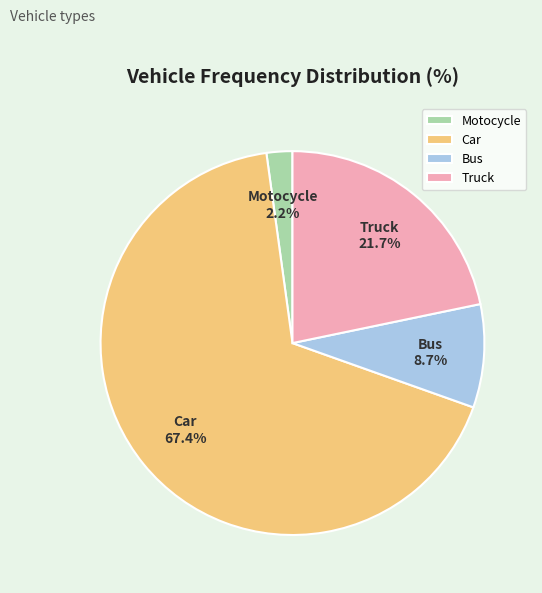

What percentage is the Motocycle slice, to the nearest percent?

2%